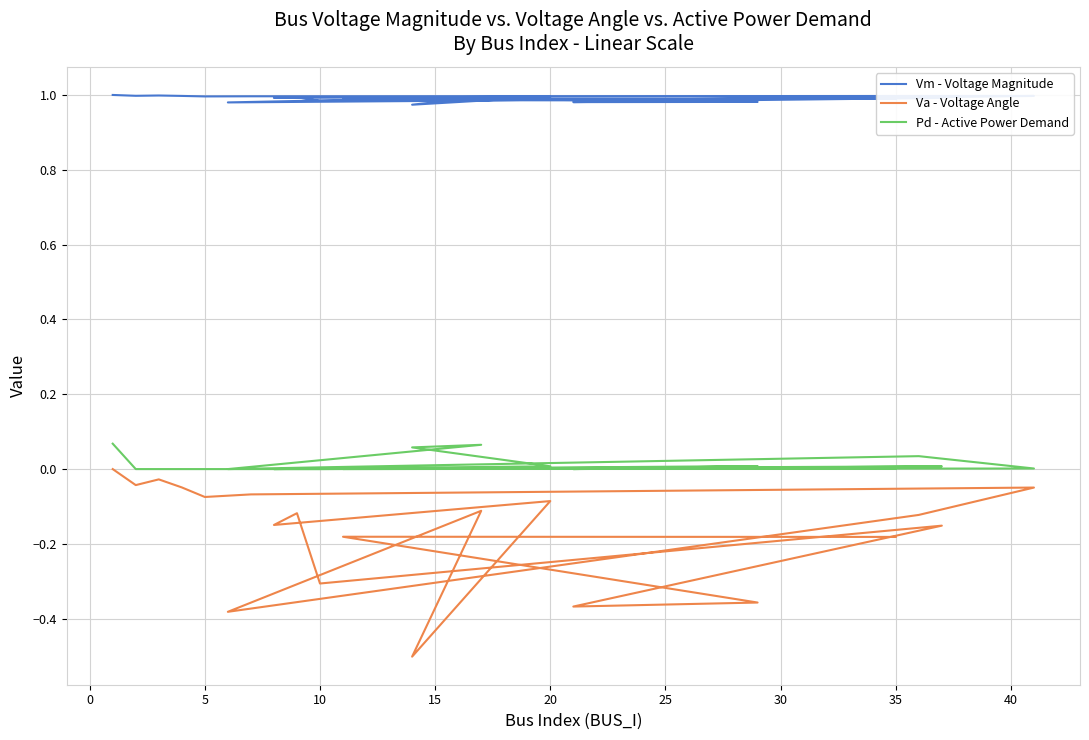

The value of Vm - Voltage Magnitude at 0 is 1.4. True or false?

False